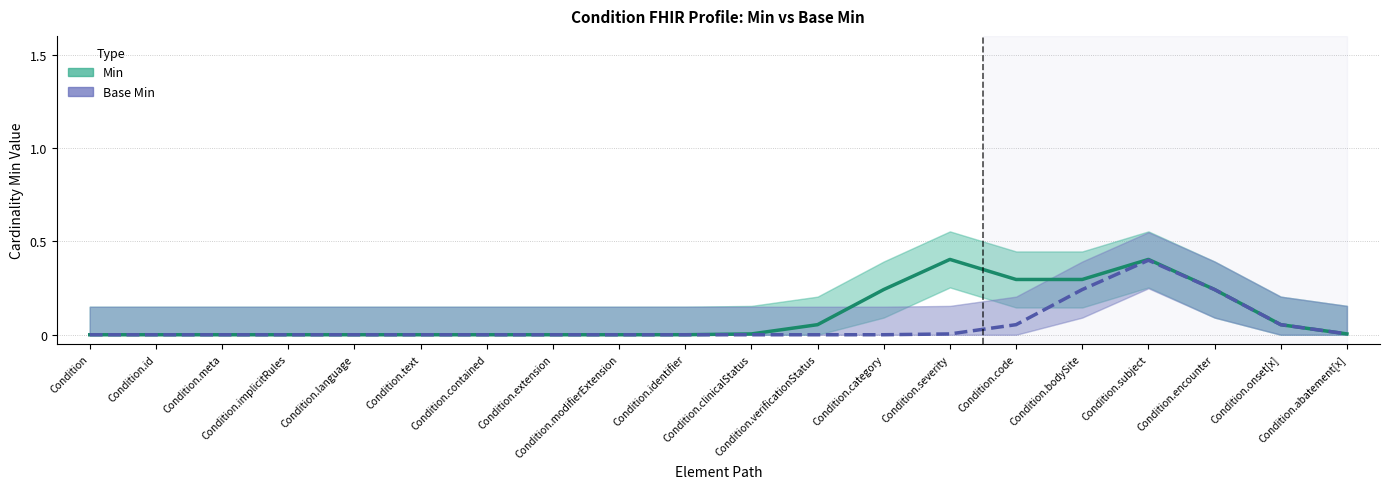

At which category is the sum across all series the highest?

Condition.subject